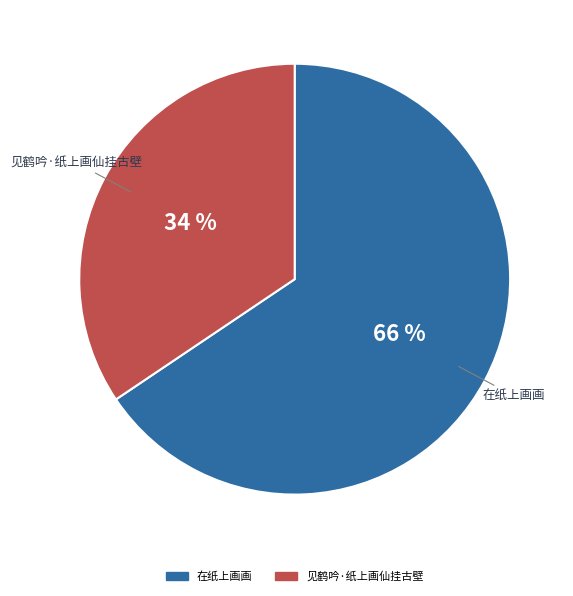

Count the number of slices in the pie.

2